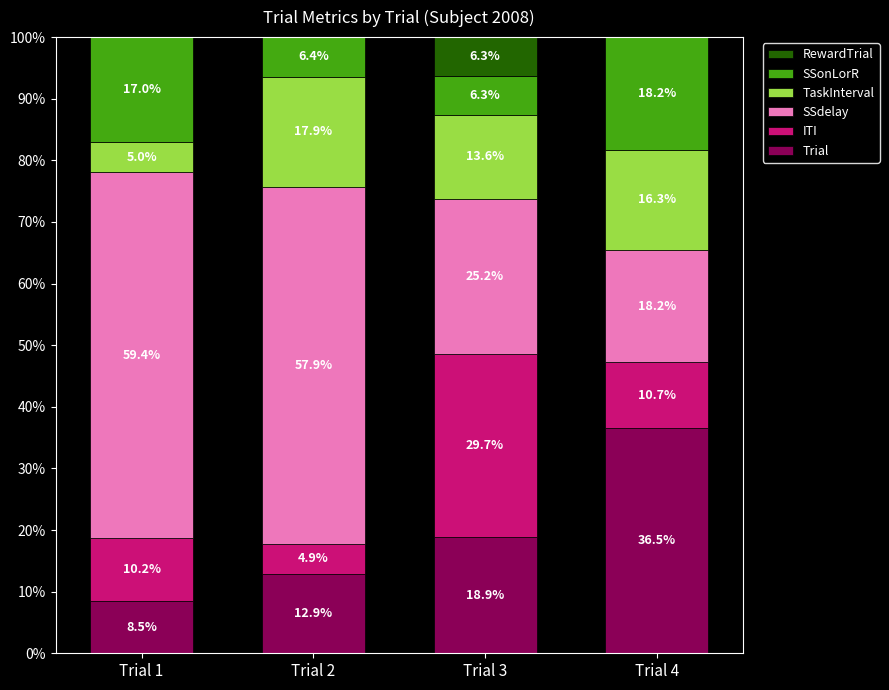

Which series changed the most between Trial 1 and Trial 2?

TaskInterval